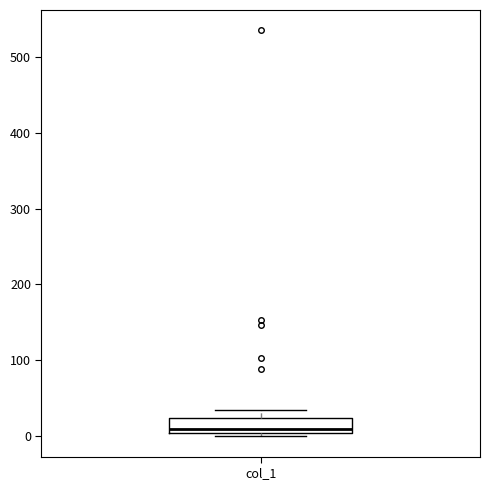

Transcribe this box plot: give where the median line is, the range the box spans, and where the two whiskers end, as read against the y-axis. The values are not printed on the chart, so give them approximately, as read against the axis.

median 10, box 0 to 20, whiskers 0 (just below the box's lower edge) to 30